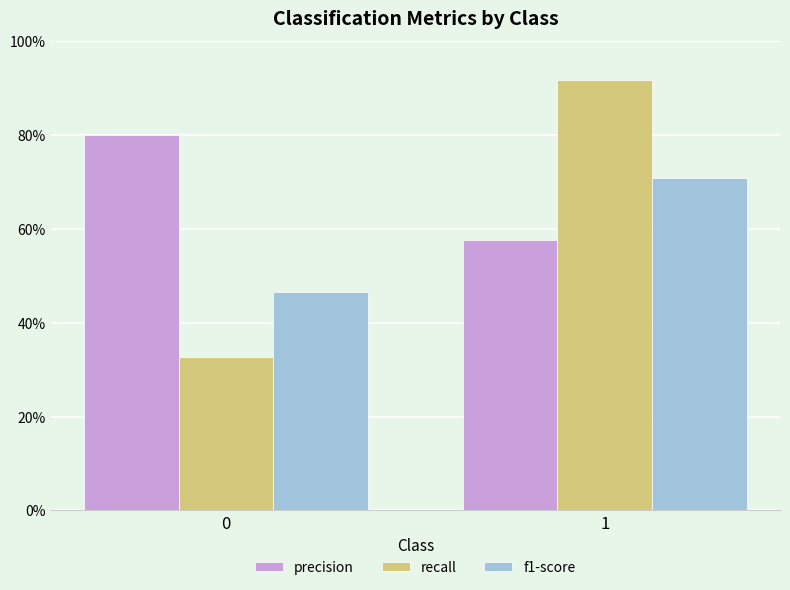

What is the sum of all f1-score values?

1.2